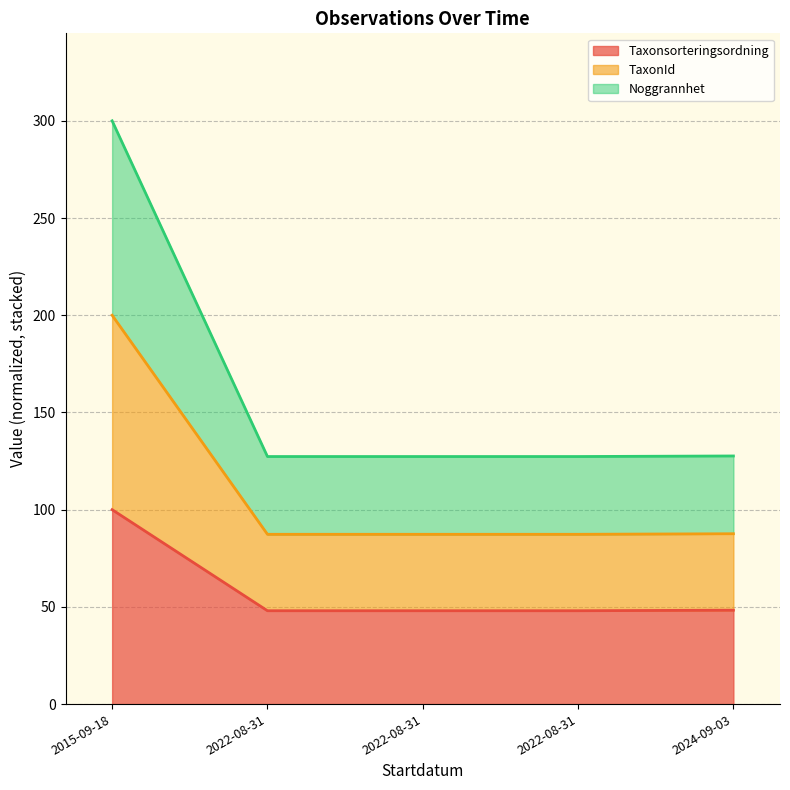

What is the smallest value displayed?

48.0